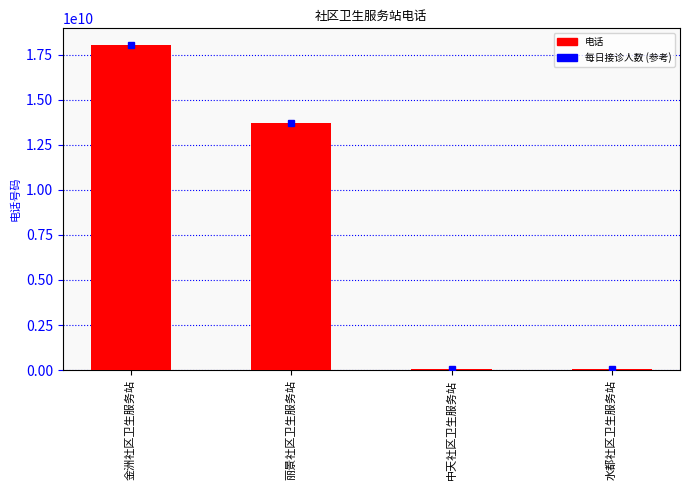

True or false: the data shows 7606182501 at 金洲社区卫生服务站.

False